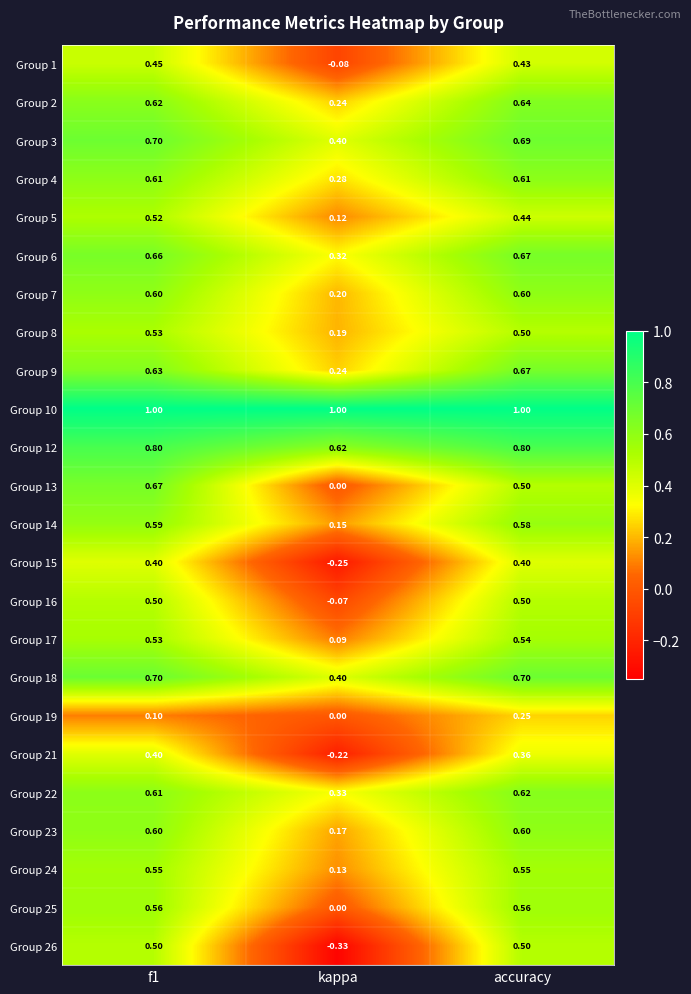

At which label is Group 12 closest to 0?

kappa